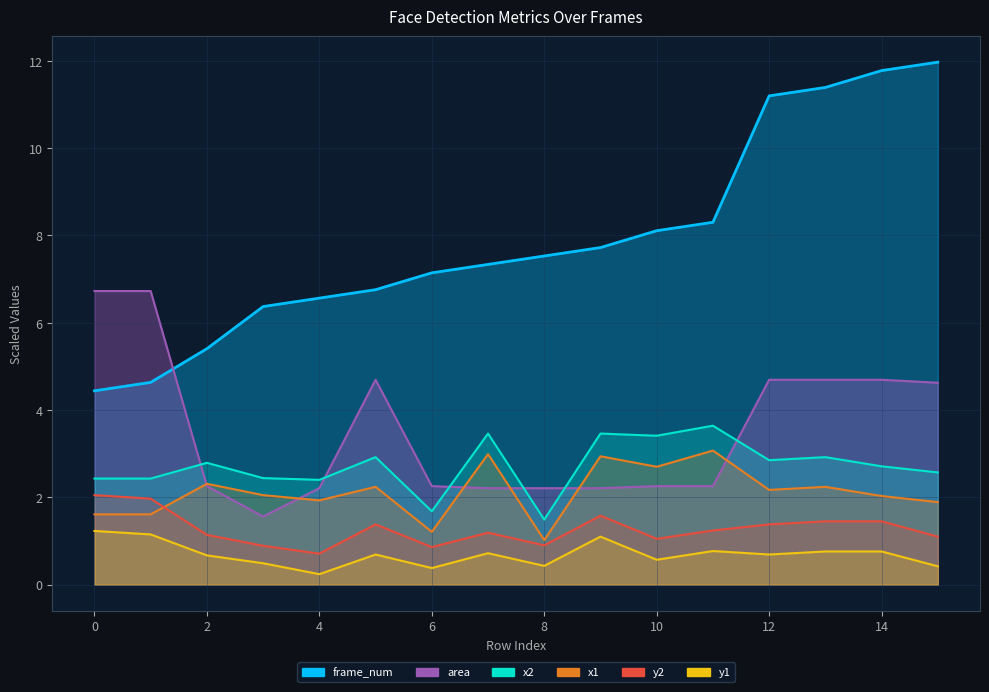

What is the value of the x1 point at the 3rd from the left?

2.3